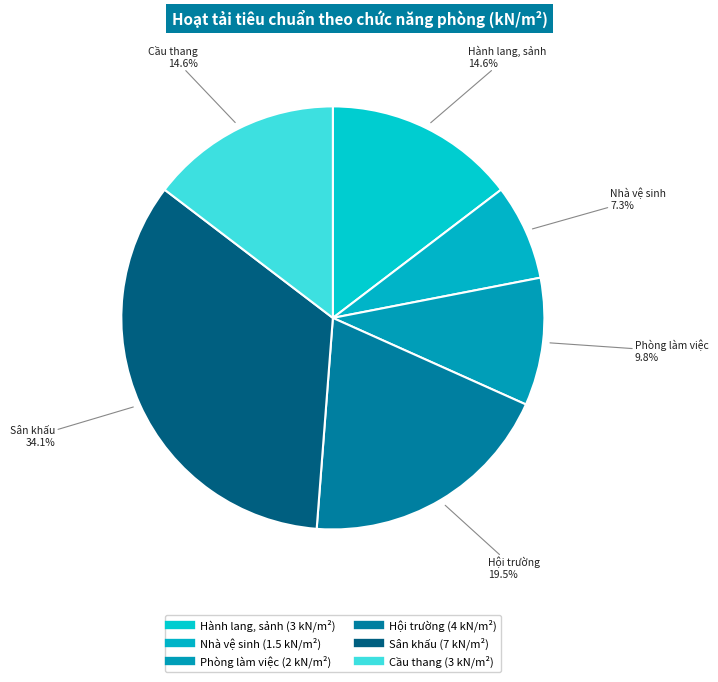

How many segments does this pie chart have?

6